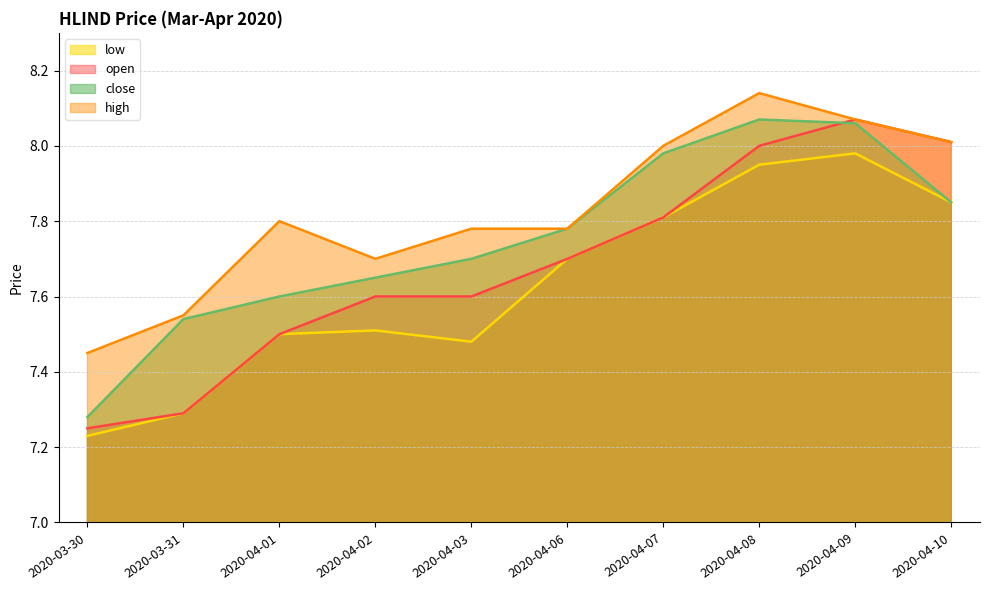

What is the average value of the low series?

7.6